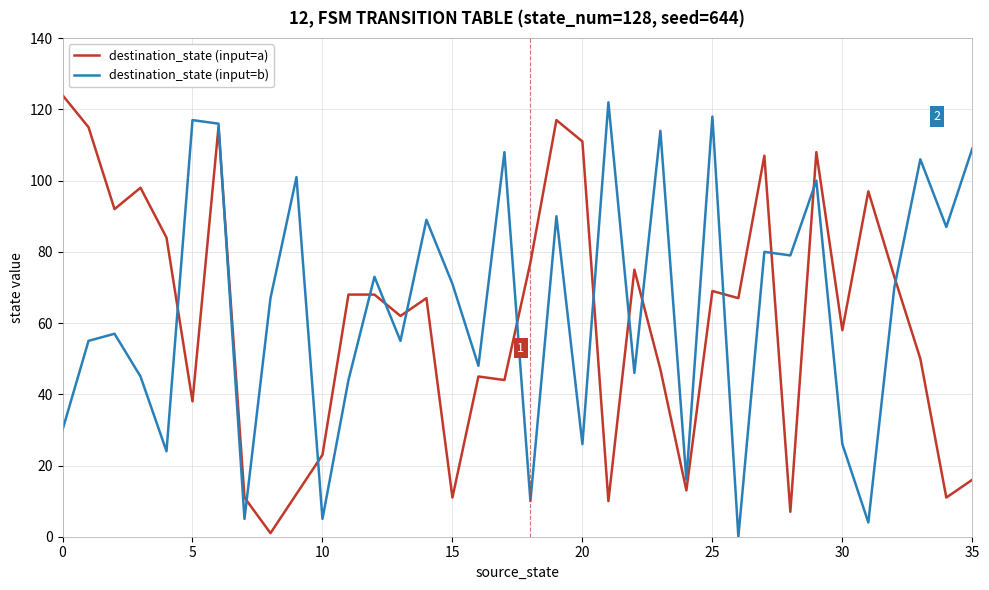

Which series has the largest total across all categories?

destination_state (input=b)